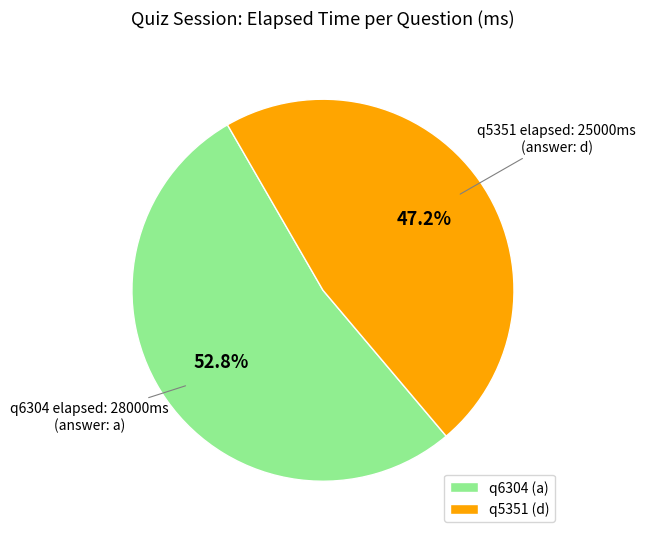

Is there a majority slice in this chart?

Yes